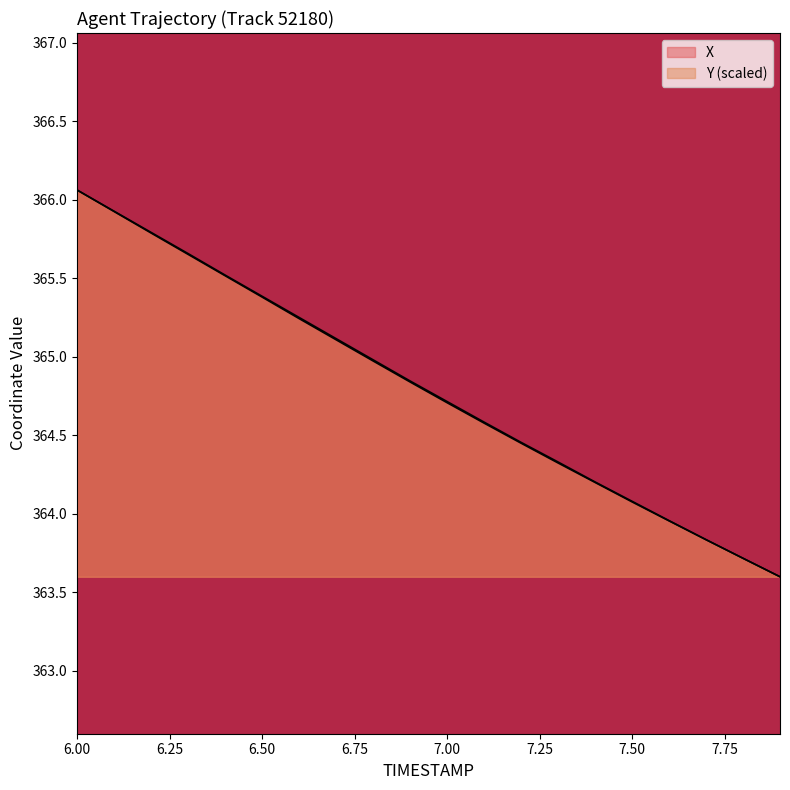

Reading left to right, what are all the values shown in this chart?

X: 366.1	365.9	365.8	365.7	365.5	365.4	365.2	365.1	365.0	364.8	364.7	364.6	364.4	364.3	364.2	364.1	364.0	363.8	363.7	363.6
Y: 366.1	365.9	365.8	365.7	365.5	365.4	365.3	365.1	365.0	364.8	364.7	364.6	364.5	364.3	364.2	364.1	364.0	363.8	363.7	363.6